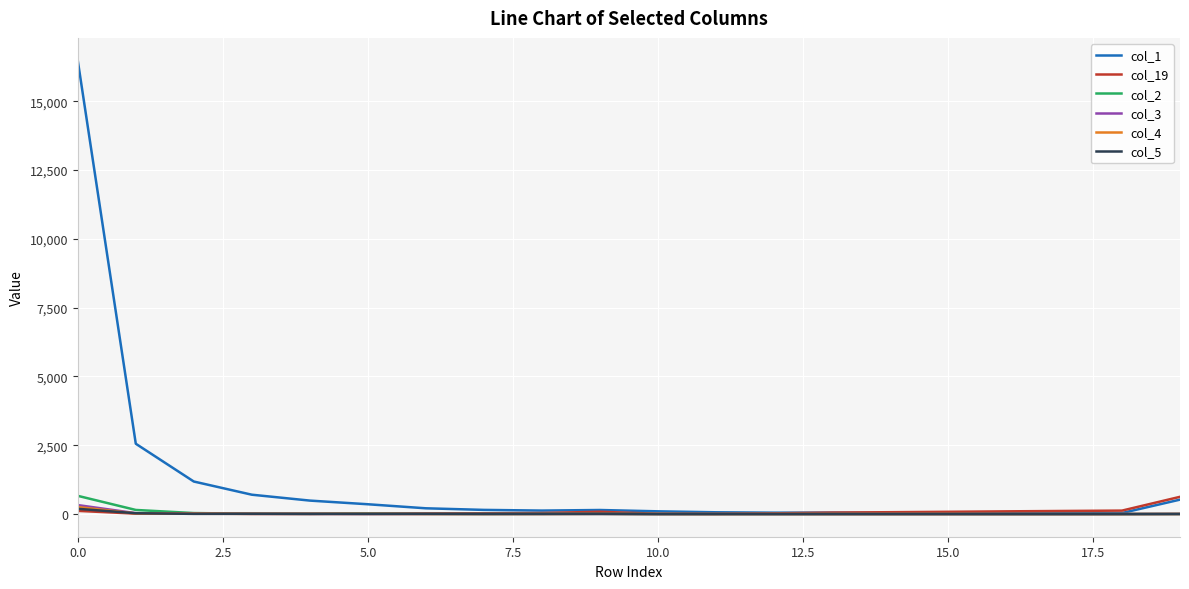

Which series has the widest spread of values?

col_1